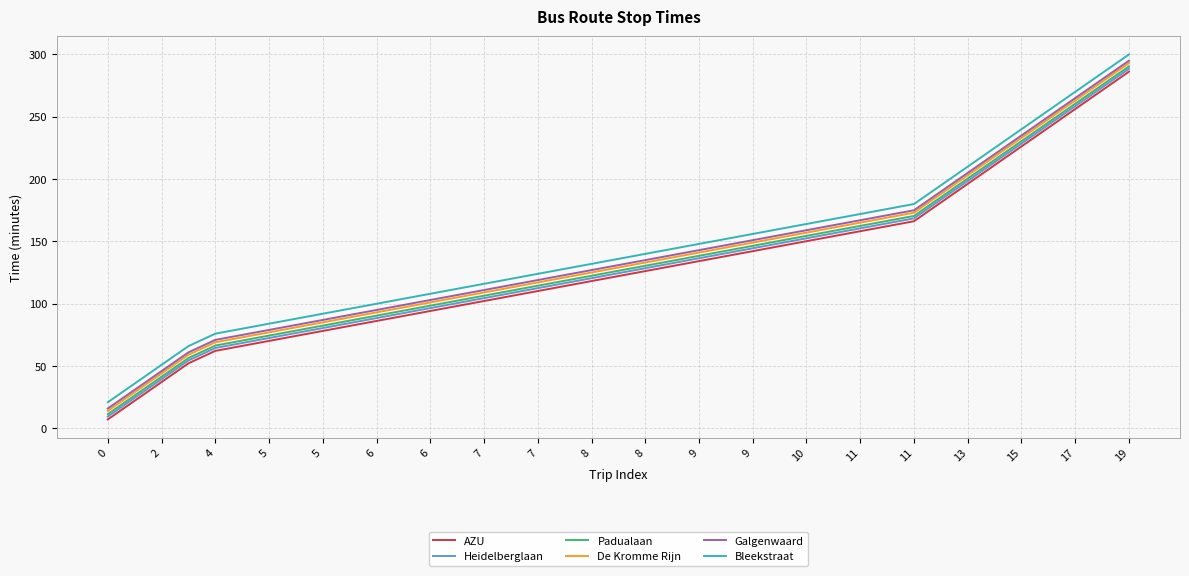

What is the smallest value displayed?

7.0